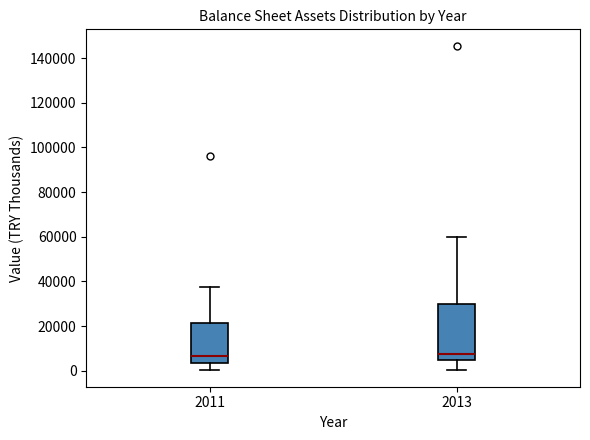

Reading left to right, read every box against the y-axis: the position of its median line, the range the box covers, and the ends of its whiskers. The values are not printed on the chart, so give them approximately, as read against the axis.

2011: median 6000, box 4000 to 22000, whiskers 0 to 38000
2013: median 8000, box 4000 to 30000, whiskers 0 to 60000